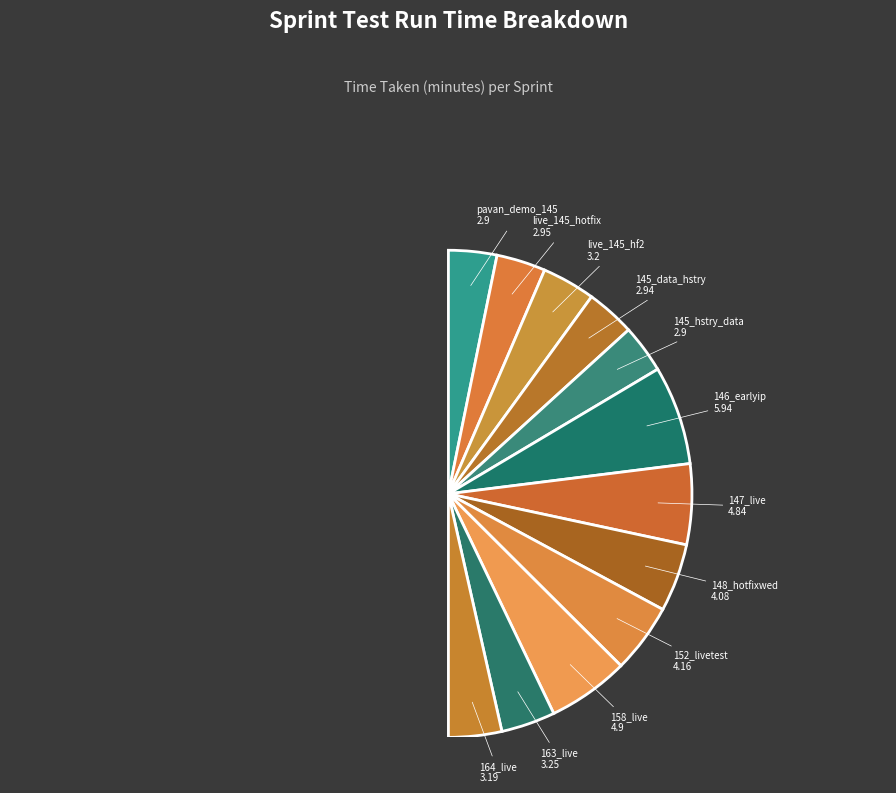

Count the number of slices in the pie.

12